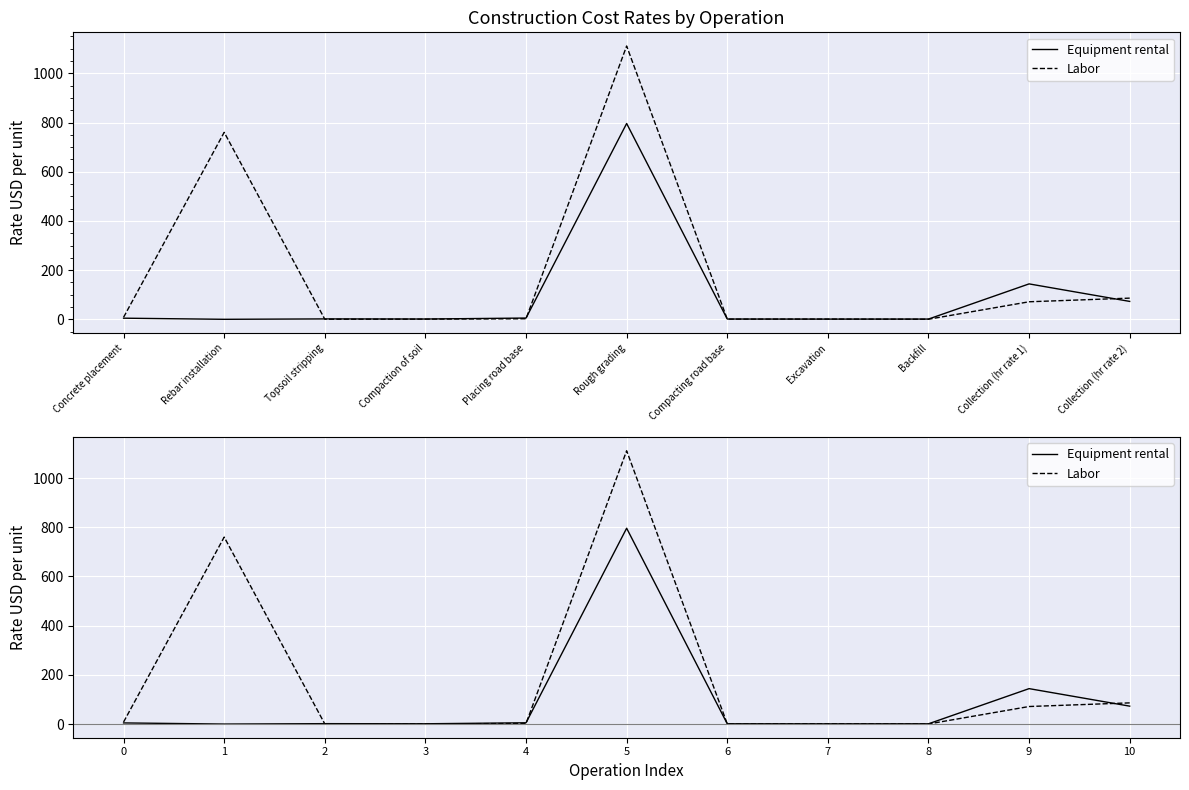

List the labels in order of Equipment rental value, largest first.

5, 9, 10, 4, 0, 2, 3, 6, 8, 7, 1